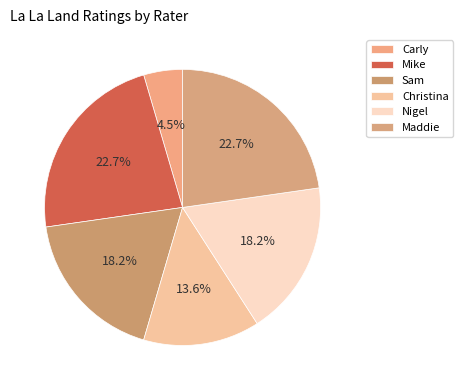

To the nearest percent, what is the difference between the Nigel and Carly slice percentages?

14%